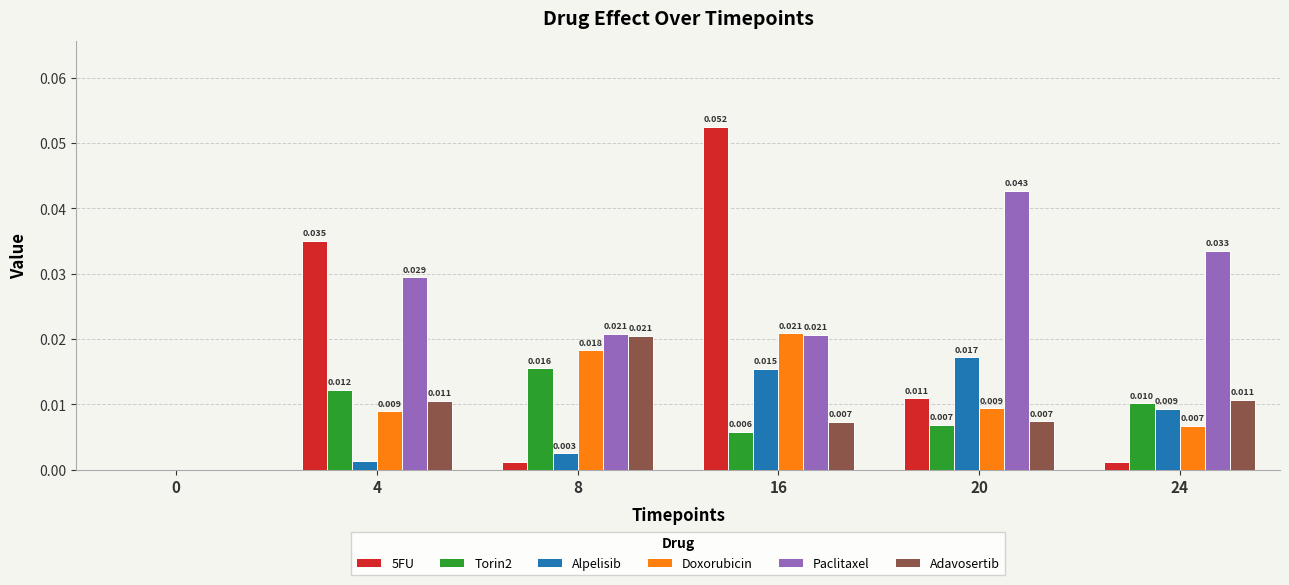

Is the value of Paclitaxel at 4 greater than the value of 5FU at 8?

Yes